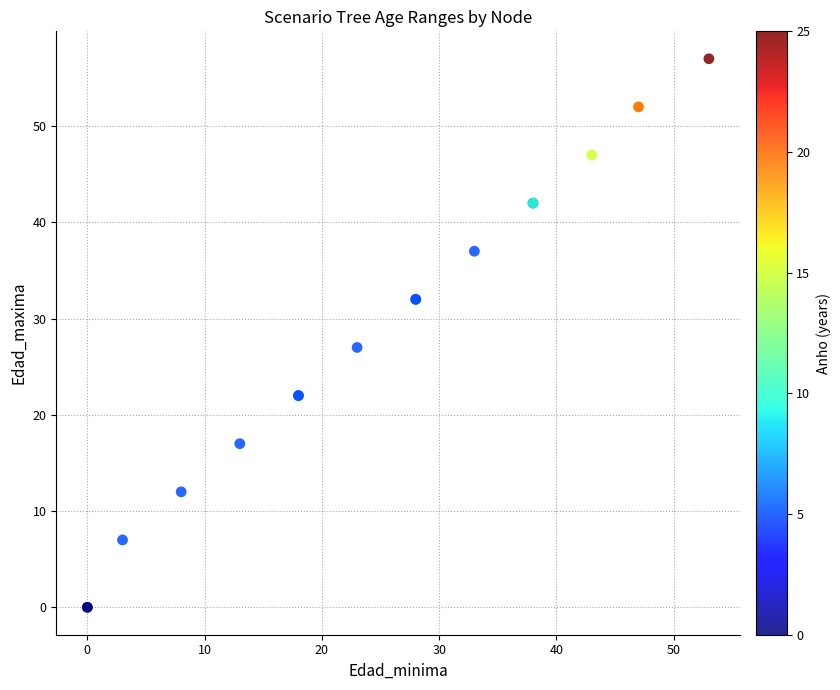

What Y value in the scatter plot is closest to 28?

27